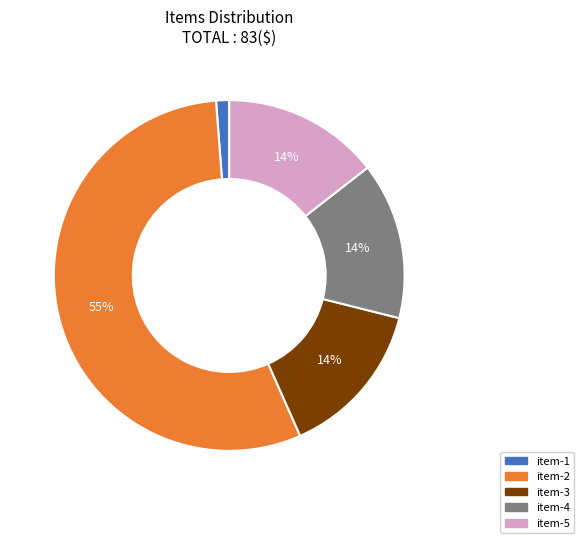

To the nearest percent, what portion does item-4 represent?

14%